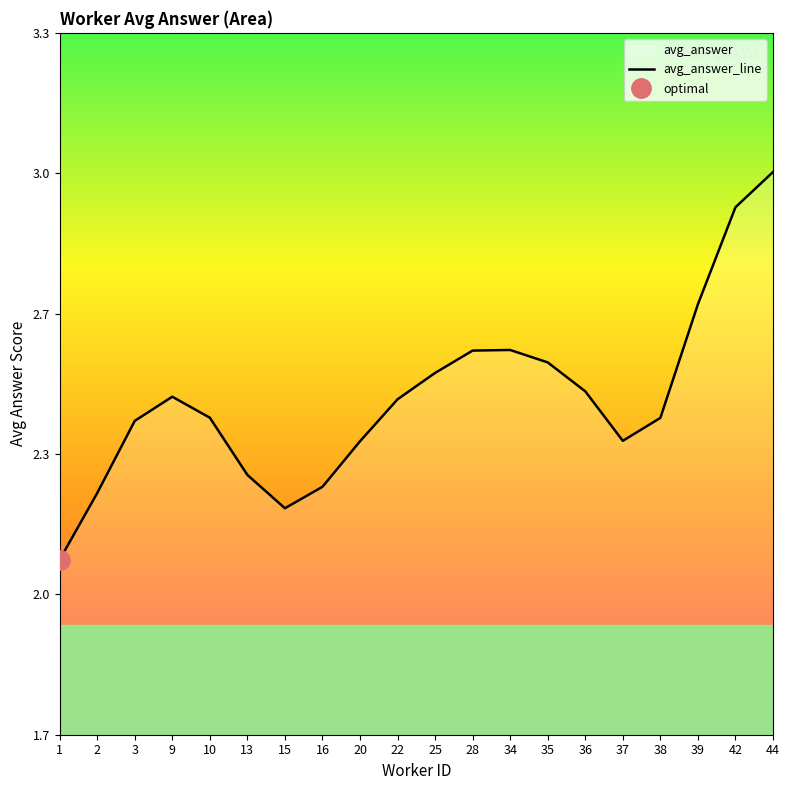

Reading right to left, list all the values displayed in this chart.

44=3.0	42=2.9	39=2.7	38=2.4	37=2.4	36=2.5	35=2.5	34=2.6	28=2.6	25=2.5	22=2.5	20=2.4	16=2.3	15=2.2	13=2.3	10=2.4	9=2.5	3=2.4	2=2.3	1=2.1